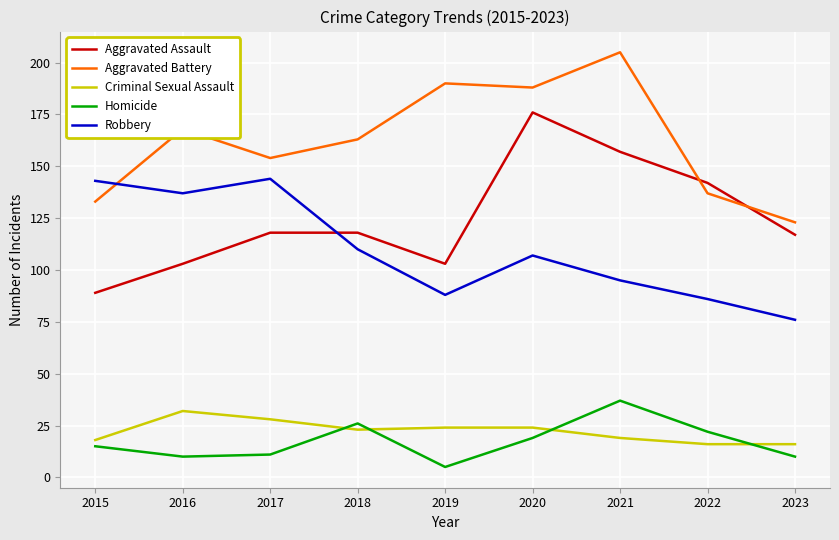

Which series has the largest total across all categories?

Aggravated Battery